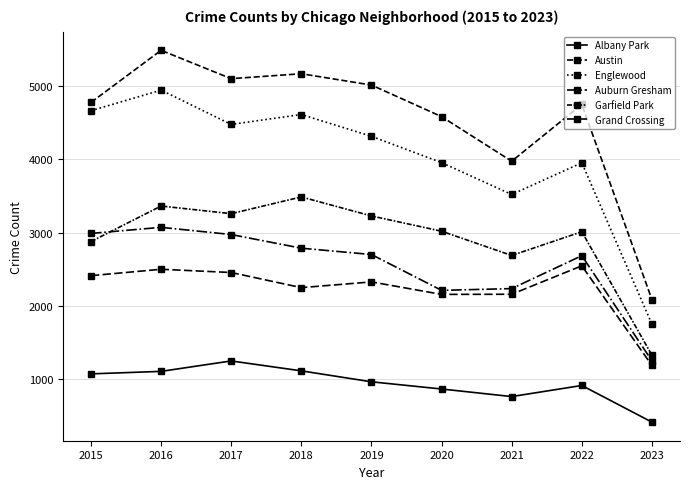

True or false: Englewood and Austin intersect in this chart.

False